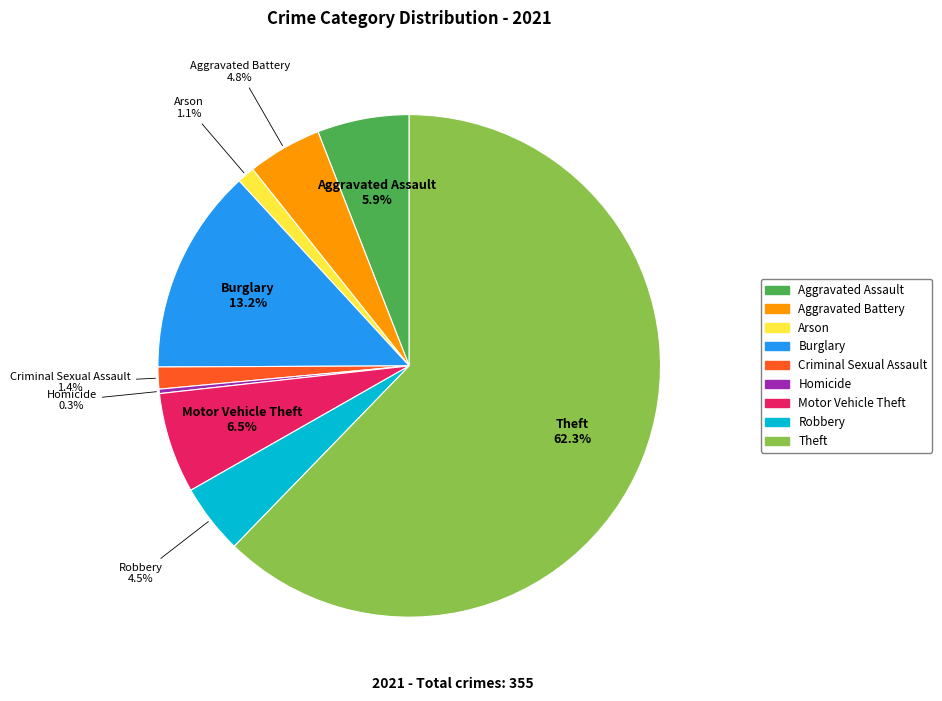

Which category has the biggest portion of the pie?

Theft